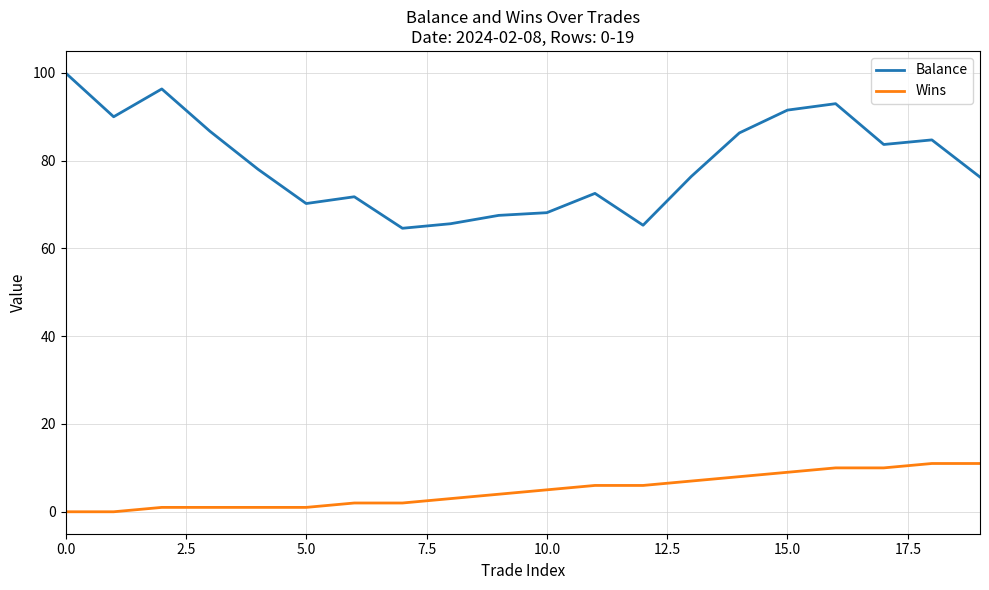

List the series in order of their overall mean, highest first.

Balance, Wins